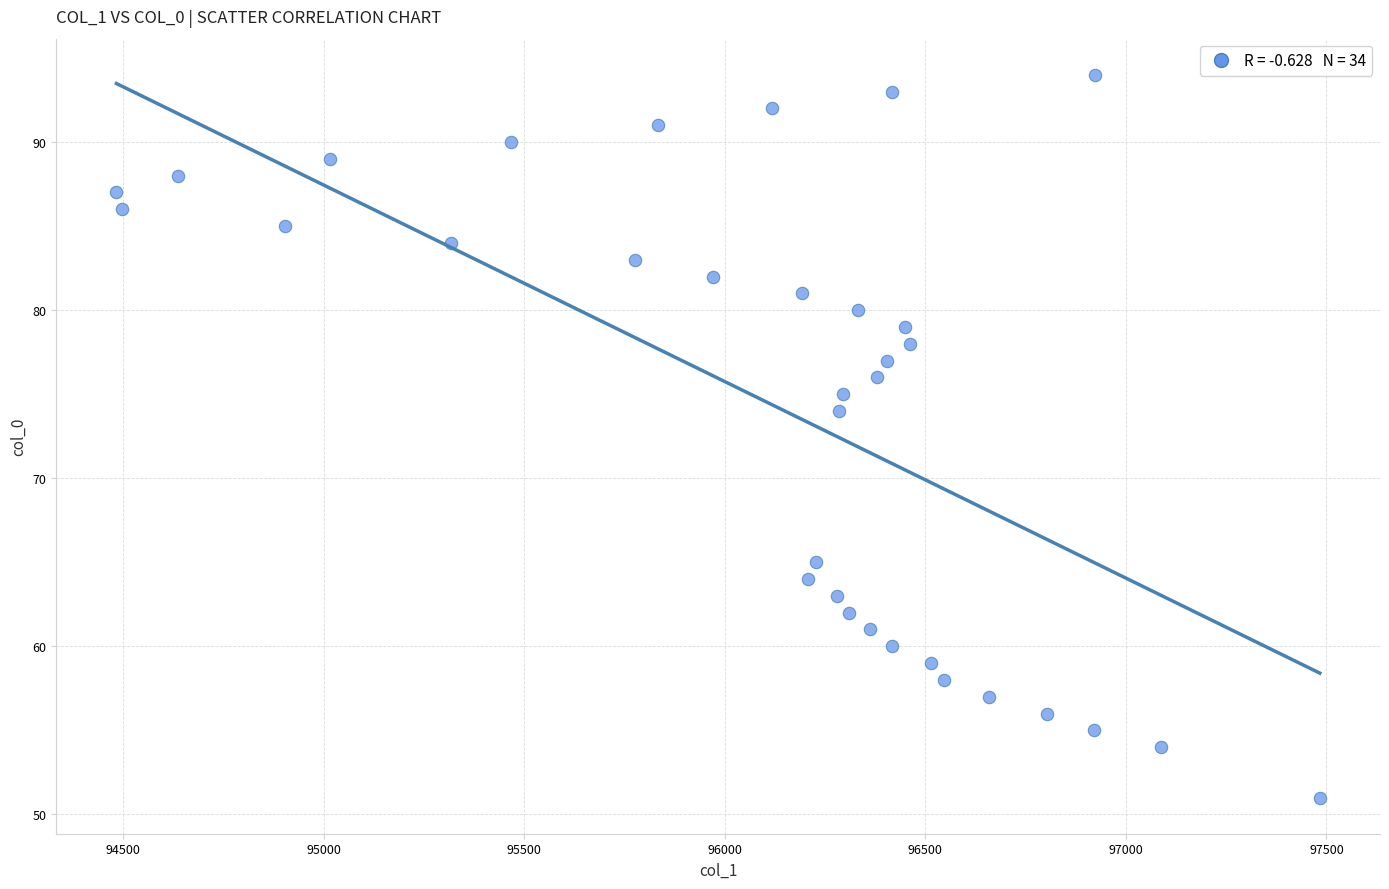

What Y value in the scatter plot is closest to 72?

74